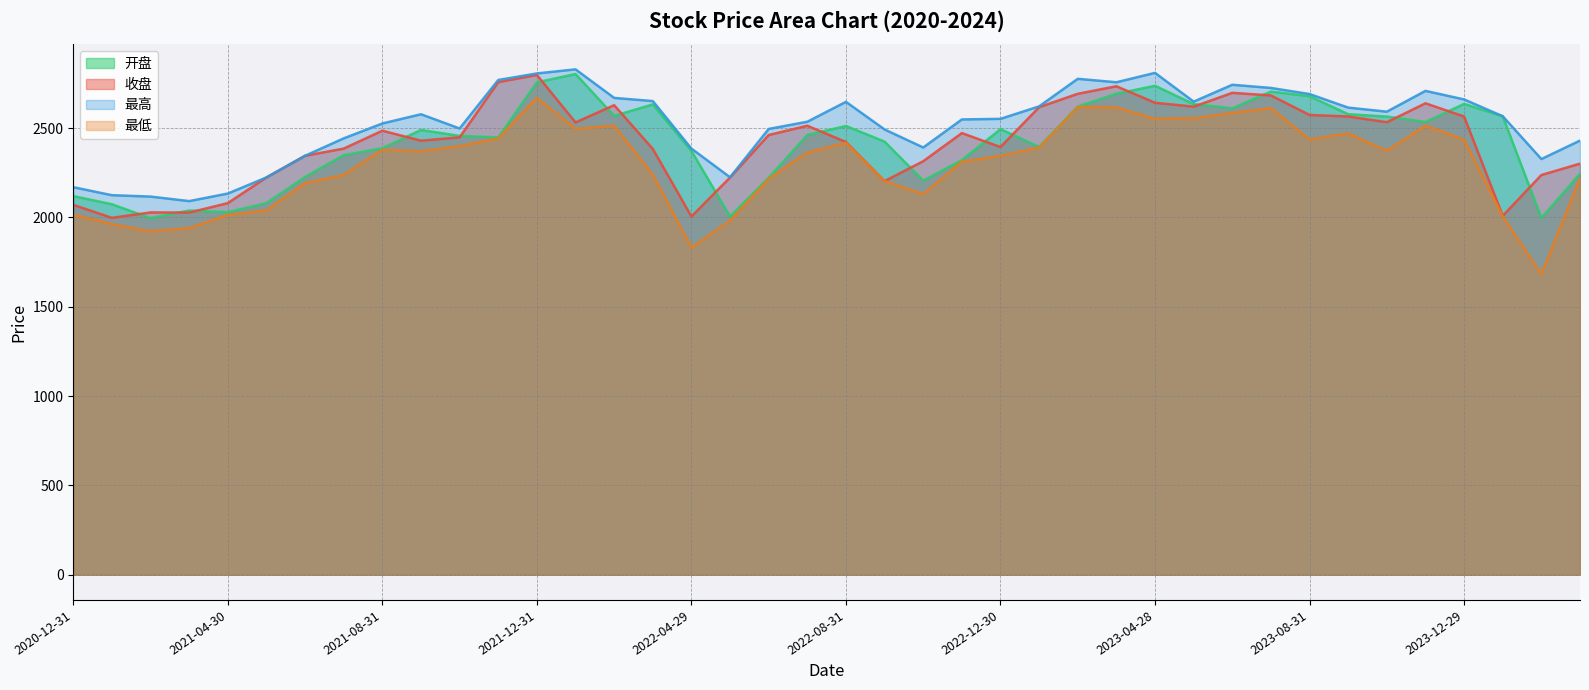

At which label does 开盘 first exceed 2462?

2021-09-30